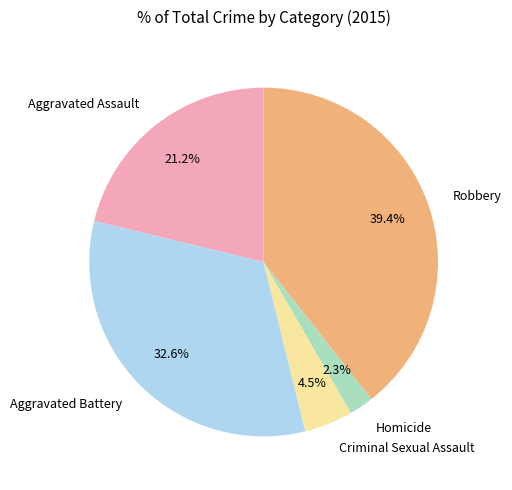

Is the sum of Criminal Sexual Assault and Robbery greater than half?

No